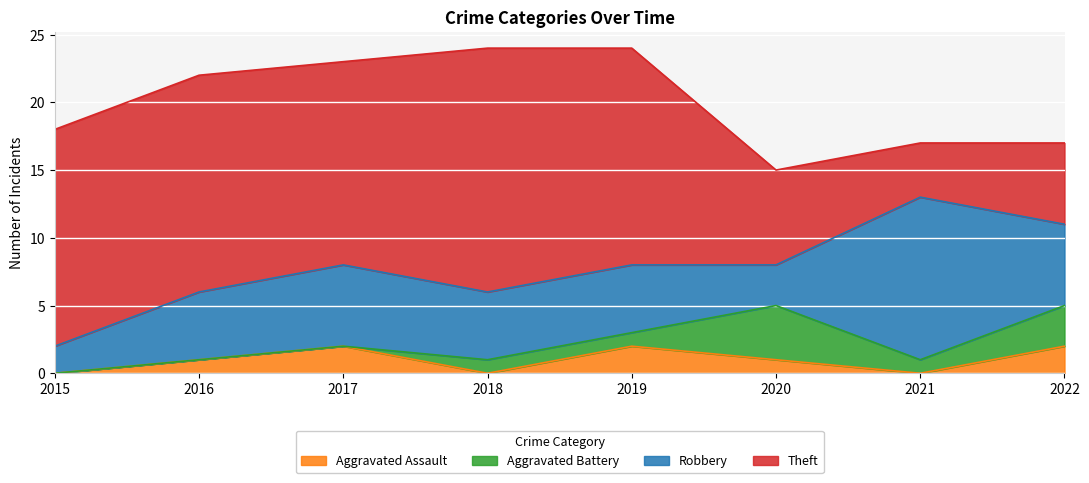

True or false: Aggravated Assault has more than 1 points higher than both neighbors.

True